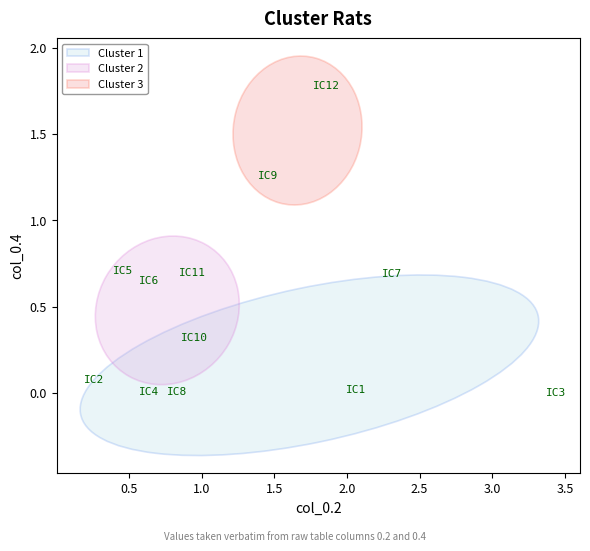

What is the average Y value?

0.5